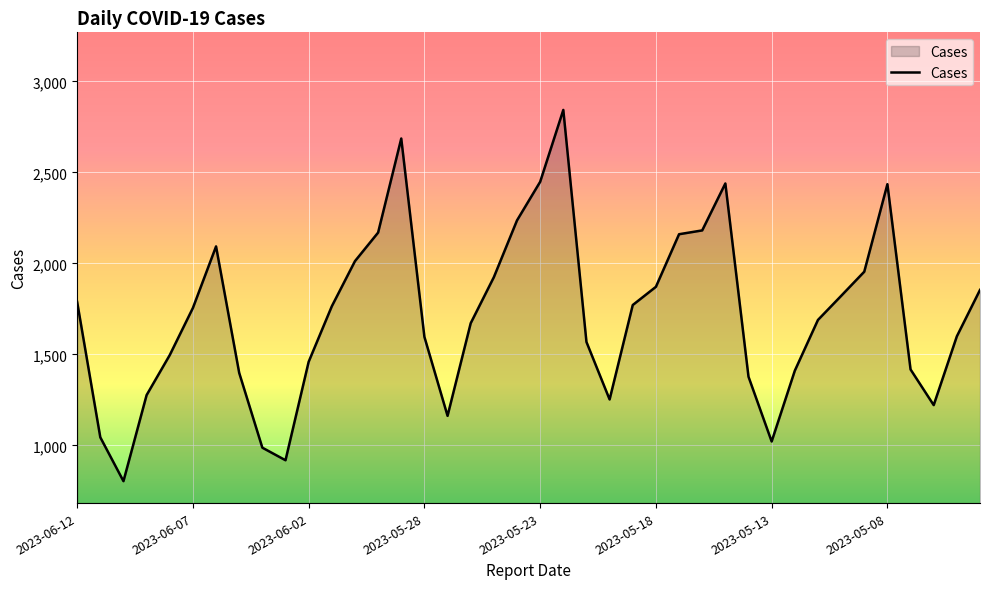

What is the greatest value displayed?

2843